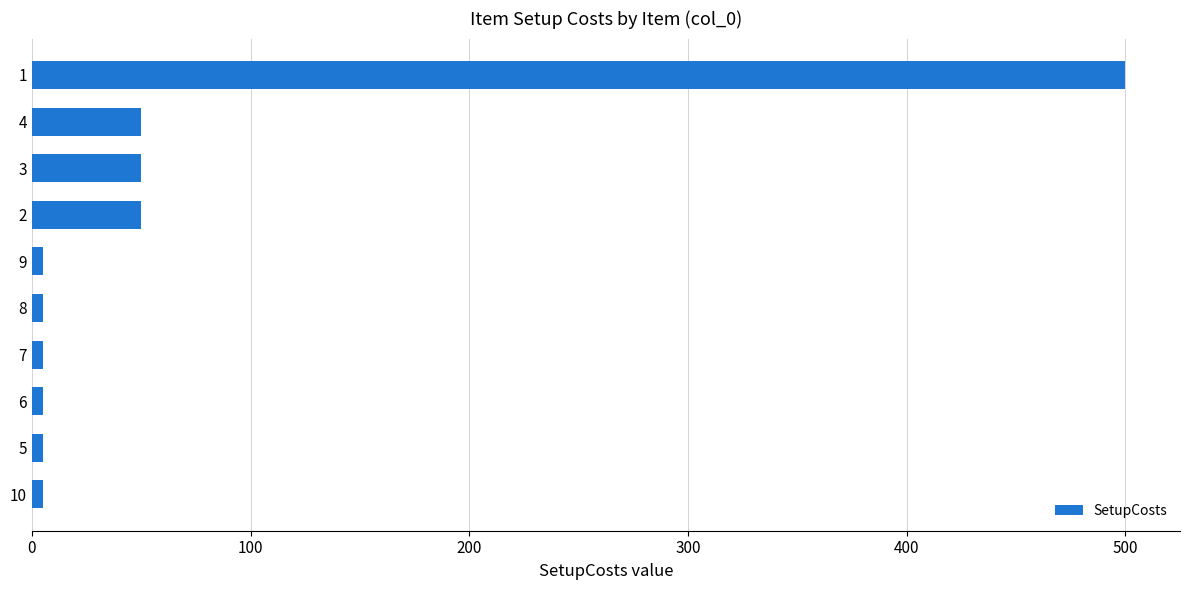

What is the greatest value displayed?

500